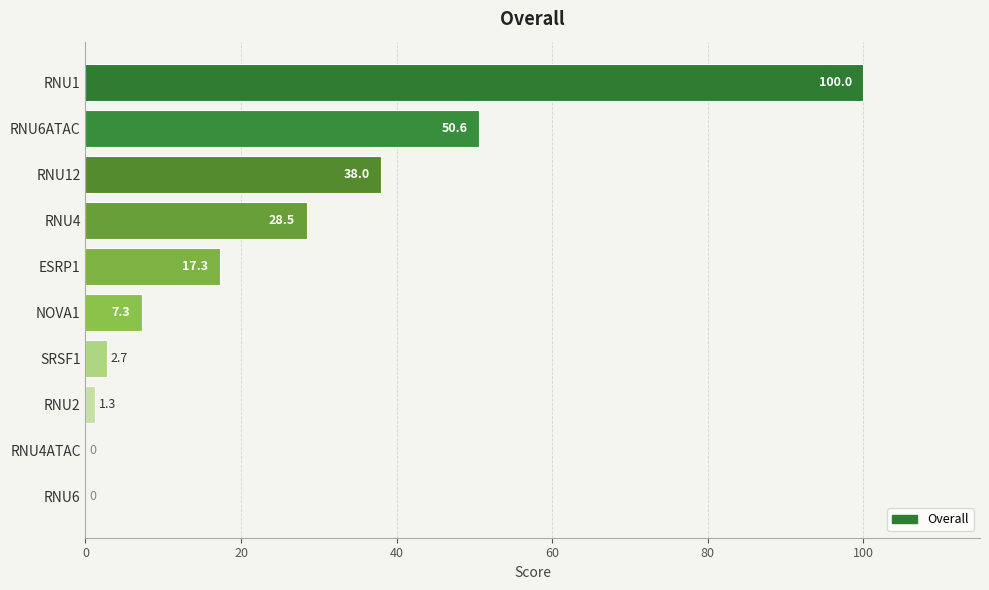

Reading top to bottom, list all the values displayed in this chart.

RNU1=100.0	RNU6ATAC=50.6	RNU12=38.0	RNU4=28.5	ESRP1=17.3	NOVA1=7.3	SRSF1=2.7	RNU2=1.3	RNU4ATAC=0.0	RNU6=0.0